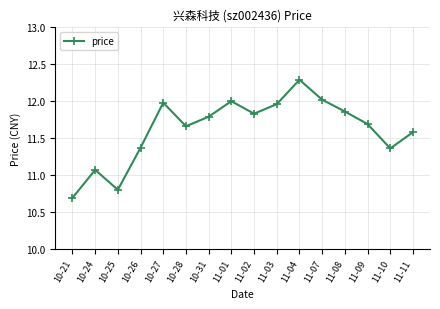

Does the chart have visible grid lines?

Yes